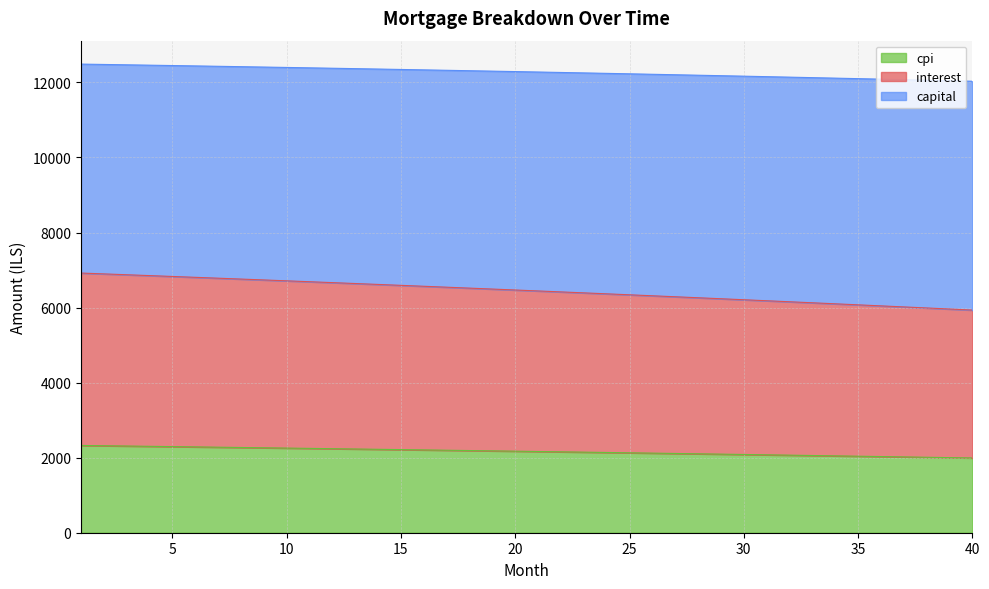

What is the highest value of the cpi series?

2325.8